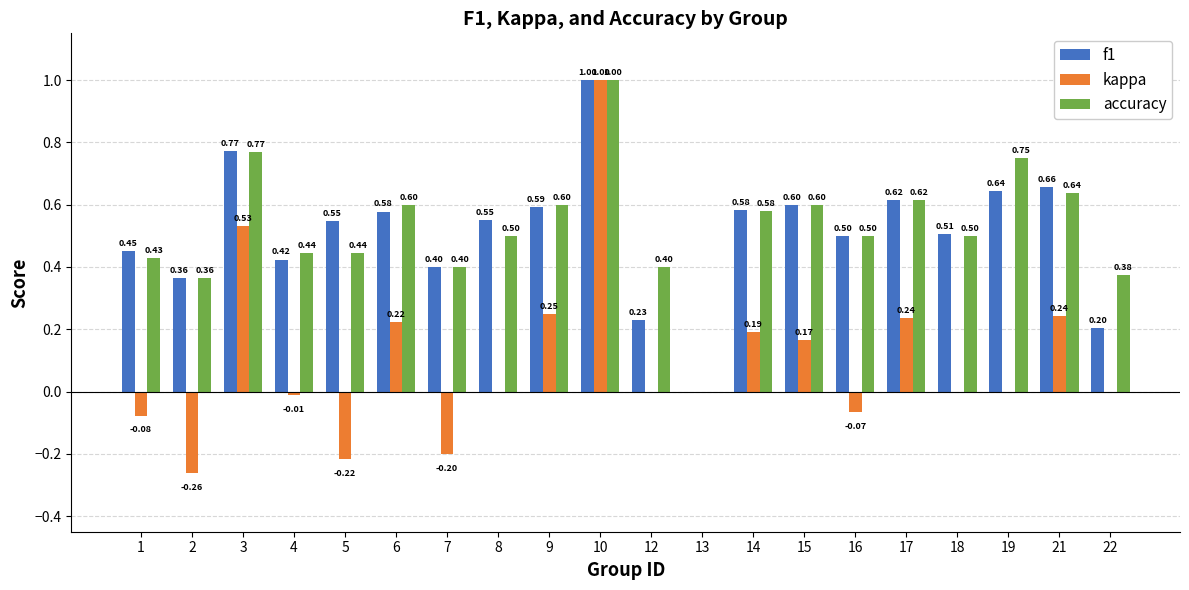

What is the difference between the f1 values at 2 and 16?

0.1